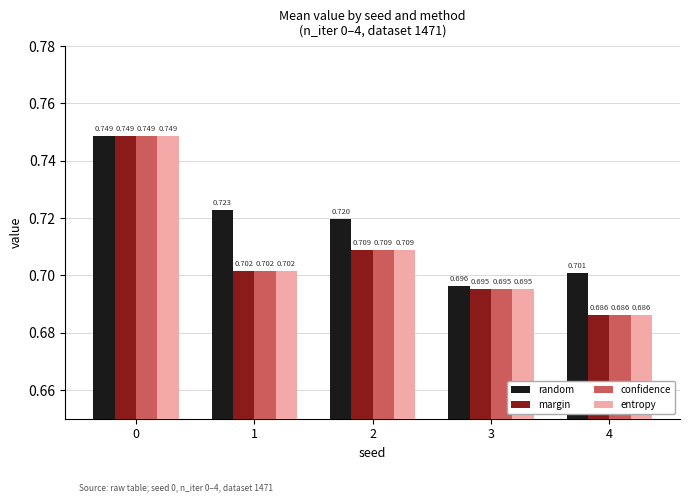

Which series has the largest total across all categories?

random